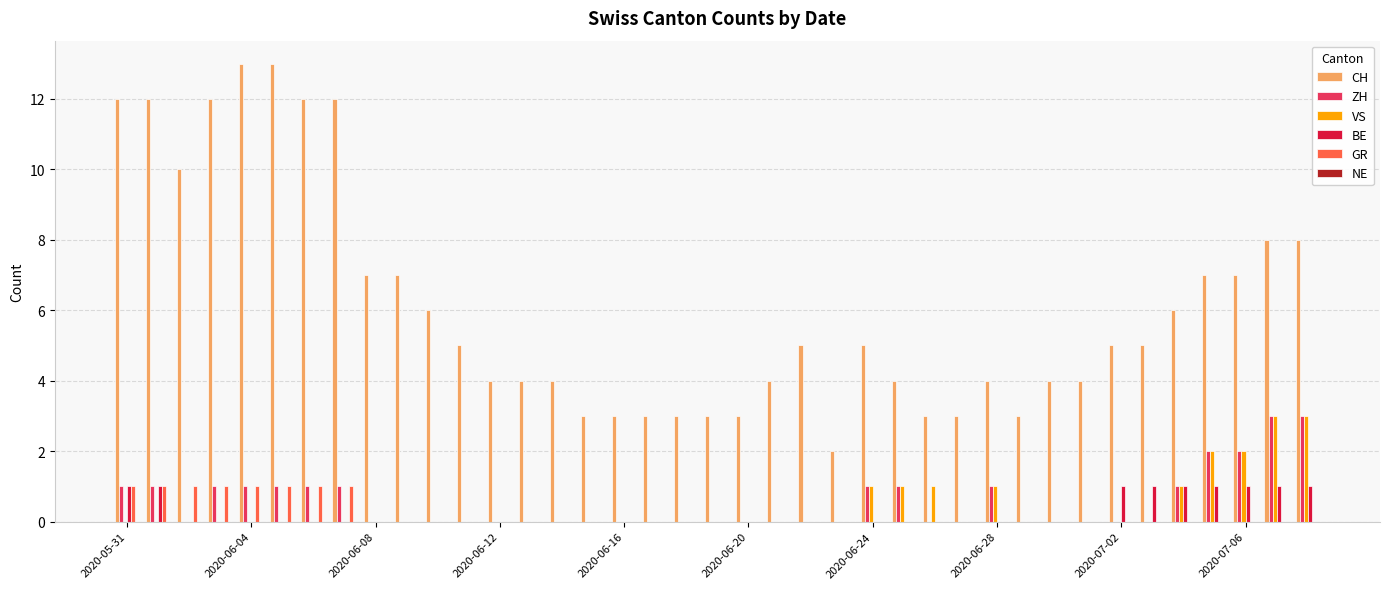

Which series has the largest total across all categories?

CH